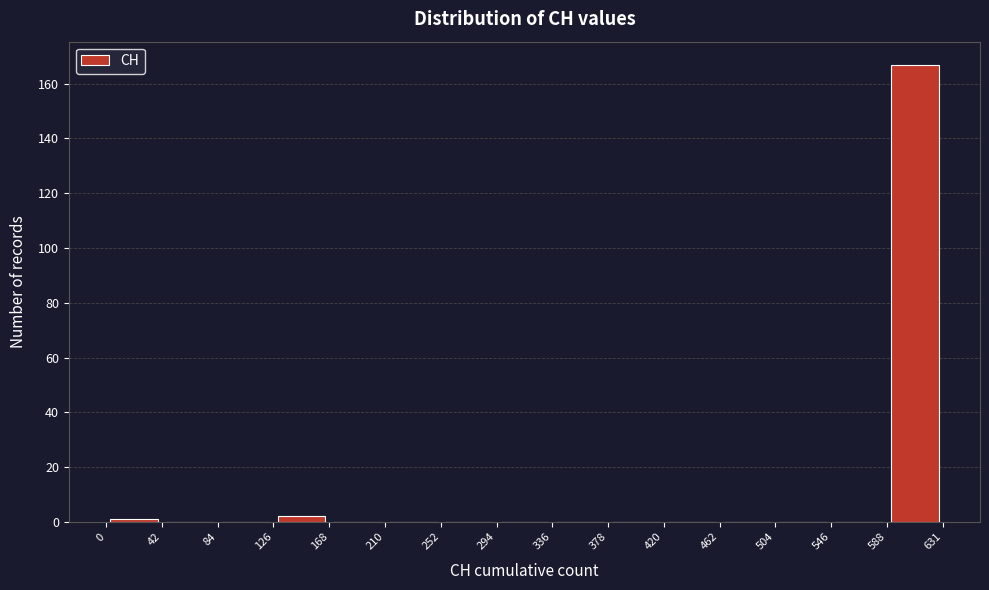

Reading left to right, list every bar in this chart as the range it spans on the x-axis followed by its height. The values are not printed on the chart, so give them approximately, as read against the axis.

0 to 42: under 2
42 to 84: 0
84 to 126: 0
126 to 168: 2
168 to 210: 0
210 to 252: 0
252 to 294: 0
294 to 336: 0
336 to 378: 0
378 to 420: 0
420 to 462: 0
462 to 504: 0
504 to 546: 0
546 to 588: 0
588 to 631: 168